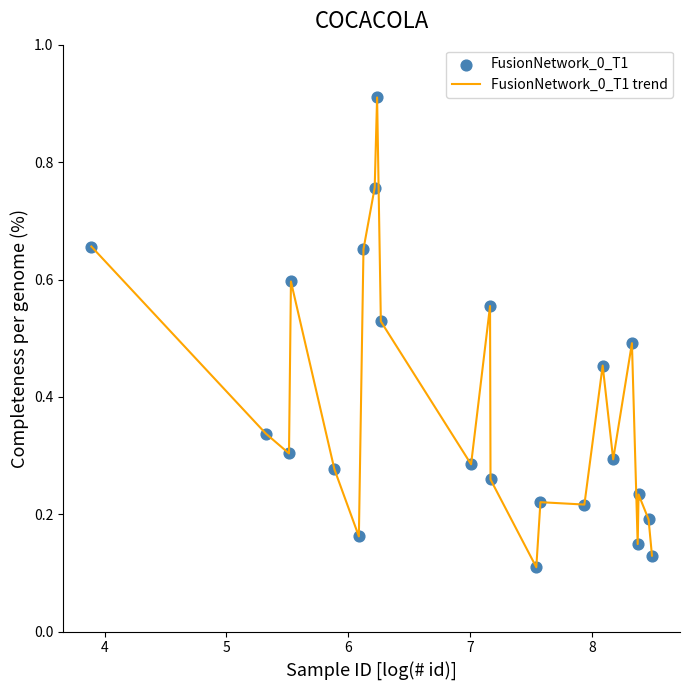

Is this an area chart (filled region under the line)?

No